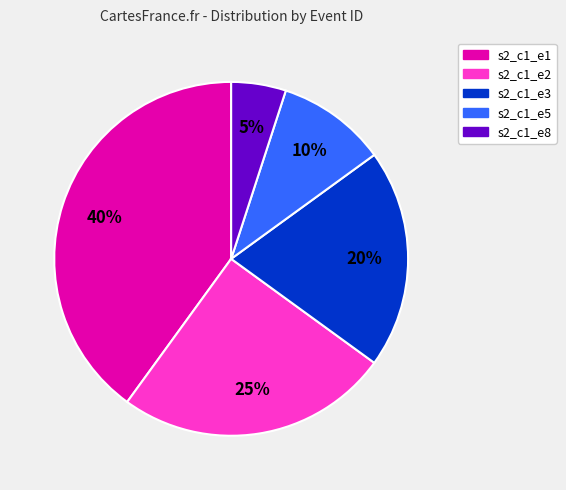

Between s2_c1_e8 and s2_c1_e2, which is larger?

s2_c1_e2